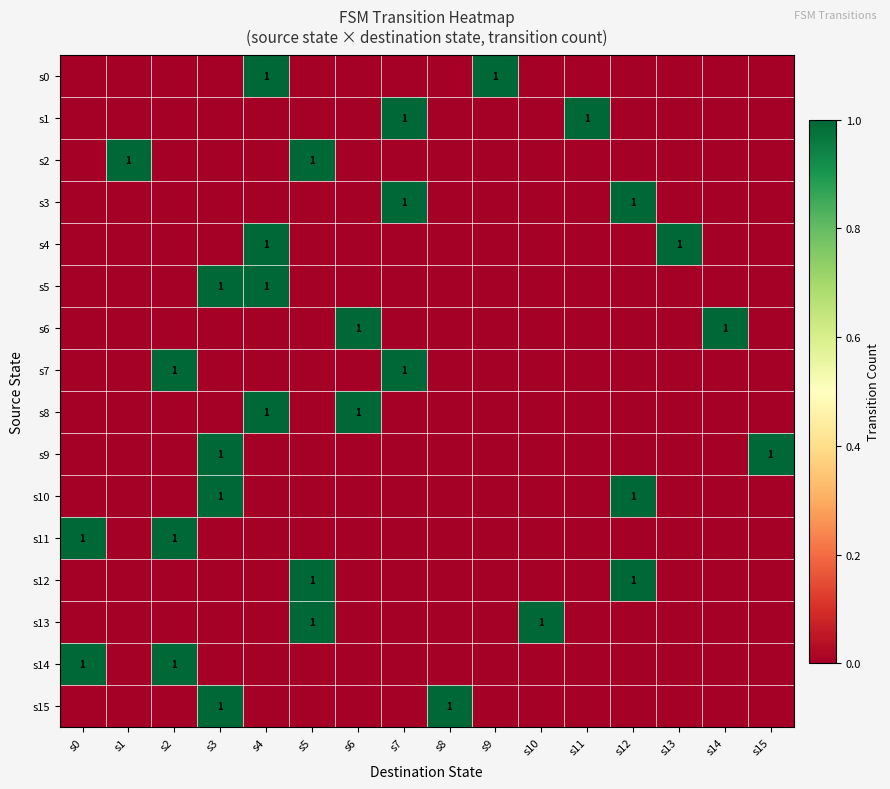

The s3 series shows 0 at s13. True or false?

True